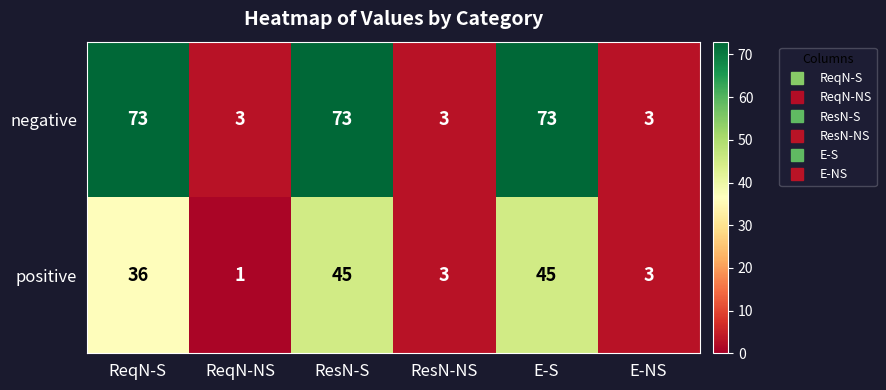

List the series in order of their overall mean, highest first.

negative, positive